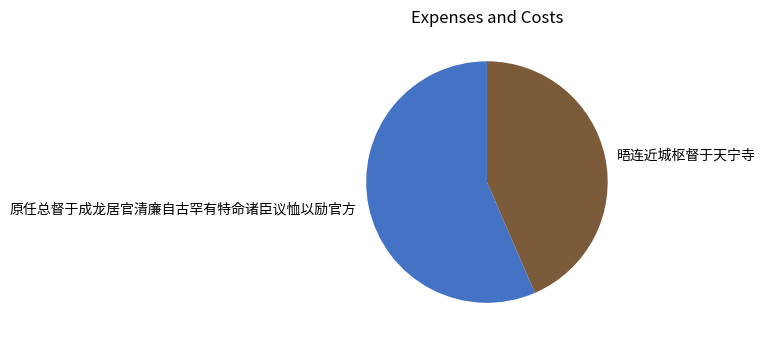

Count the number of slices in the pie.

2